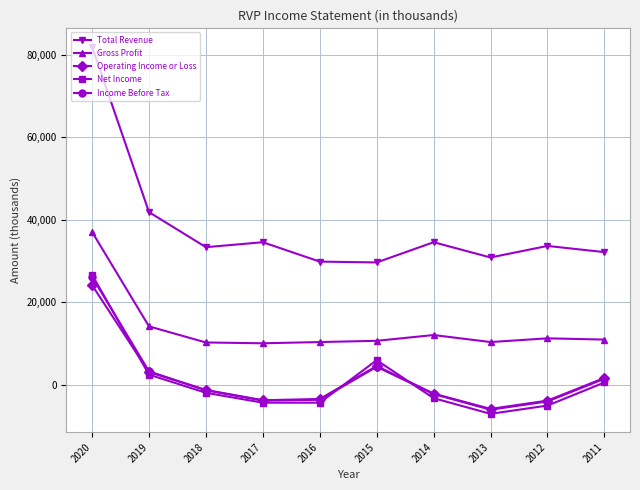

What is the difference between the Income Before Tax values at 2013 and 2011?

7500